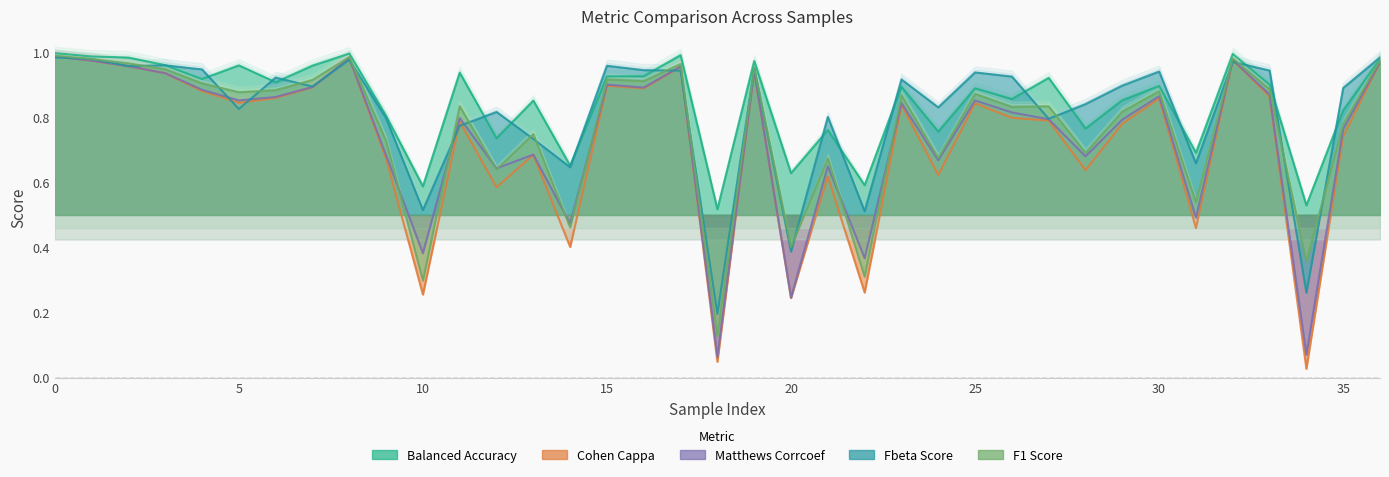

How many distinct data groups are displayed?

5